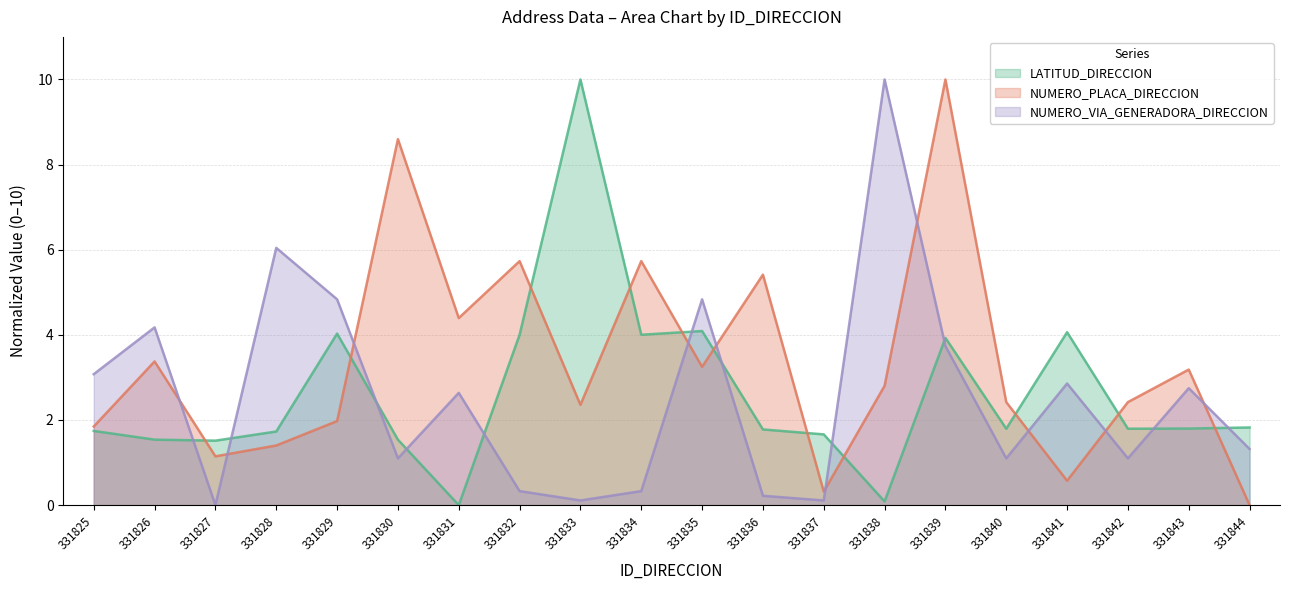

Reading left to right, list all the values displayed in this chart.

LATITUD_DIRECCION: 1.7	1.5	1.5	1.7	4.0	1.5	0.0	4.0	10.0	4.0	4.1	1.8	1.7	0.1	3.9	1.8	4.1	1.8	1.8	1.8
NUMERO_PLACA_DIRECCION: 1.8	3.4	1.1	1.4	2.0	8.6	4.4	5.7	2.4	5.7	3.2	5.4	0.3	2.8	10.0	2.4	0.6	2.4	3.2	0.0
NUMERO_VIA_GENERADORA_DIRECCION: 3.1	4.2	0.0	6.0	4.8	1.1	2.6	0.3	0.1	0.3	4.8	0.2	0.1	10.0	3.7	1.1	2.9	1.1	2.7	1.3